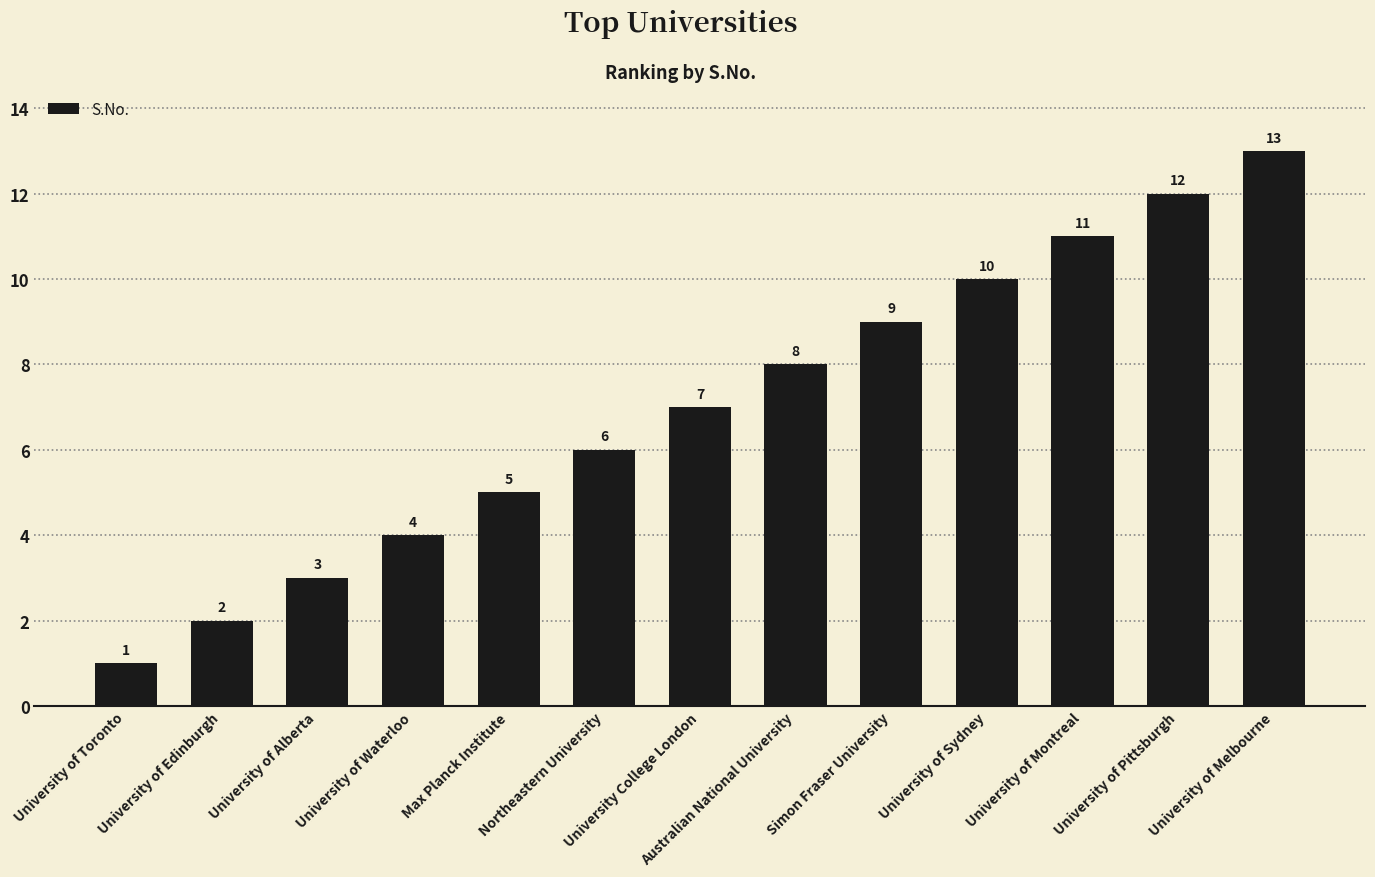

Where is the data nearest to the value 7?

University College London